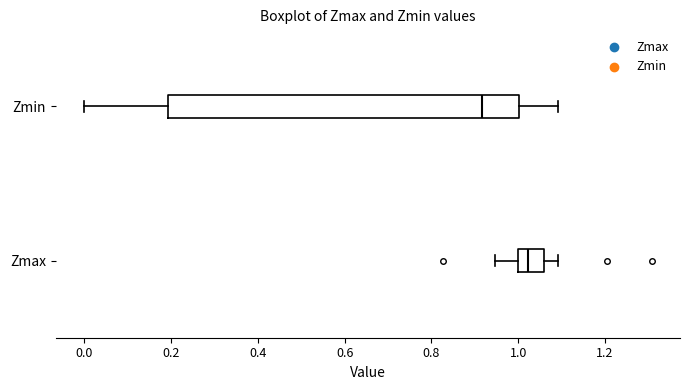

Which box's median line is the furthest to the right?

Zmax